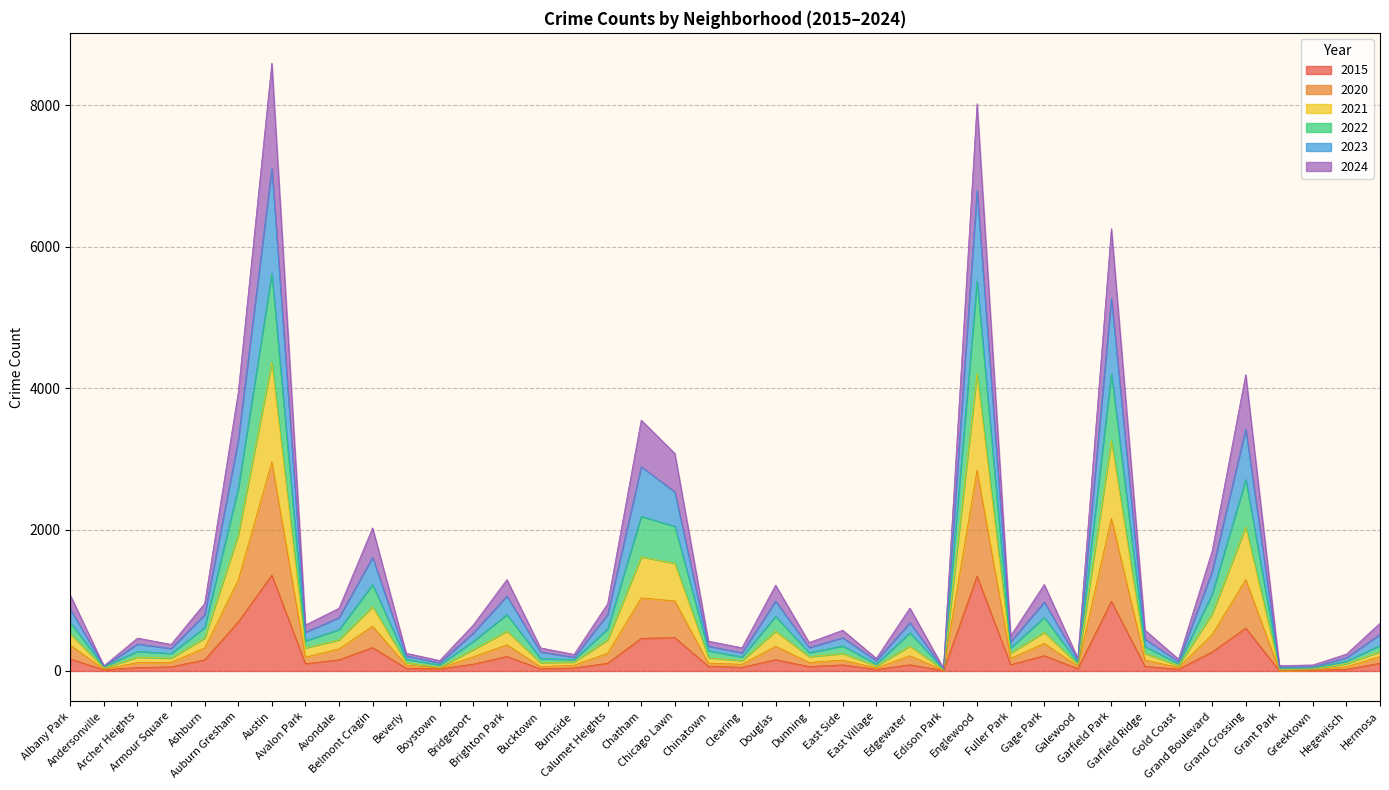

Which series has the largest total across all categories?

2023